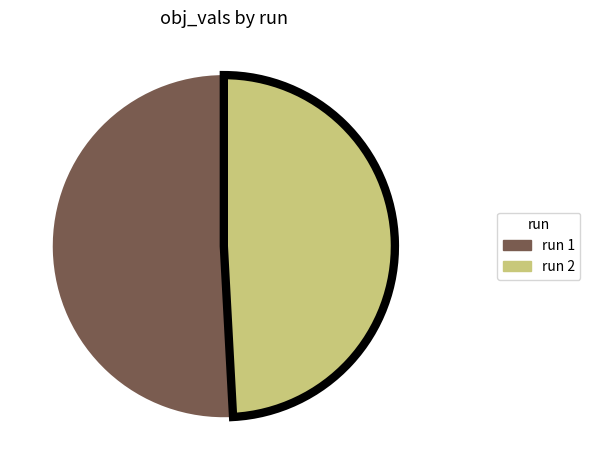

Is there a majority slice in this chart?

Yes